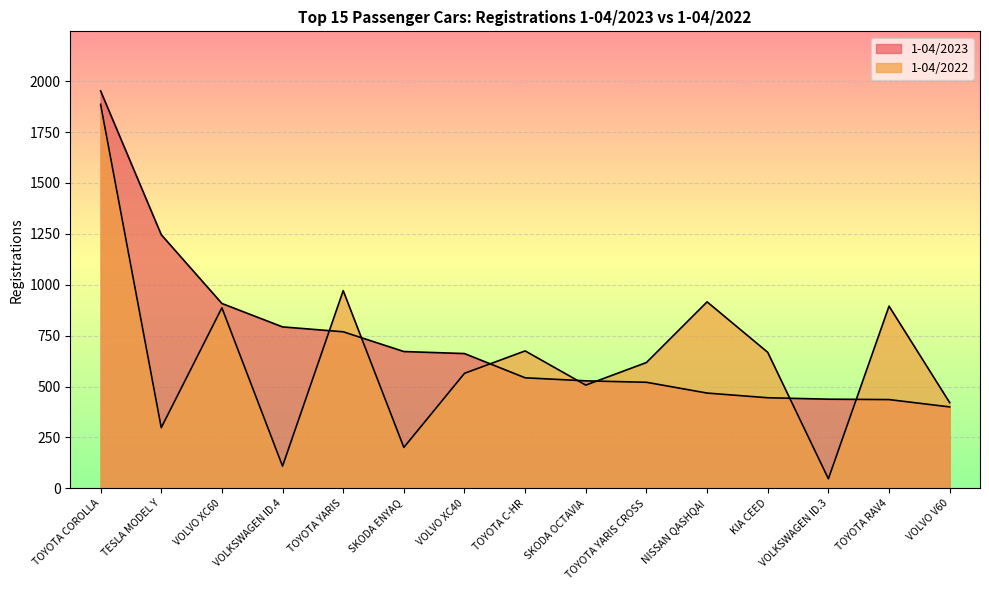

At which label does 1-04/2022 reach its peak?

TOYOTA COROLLA